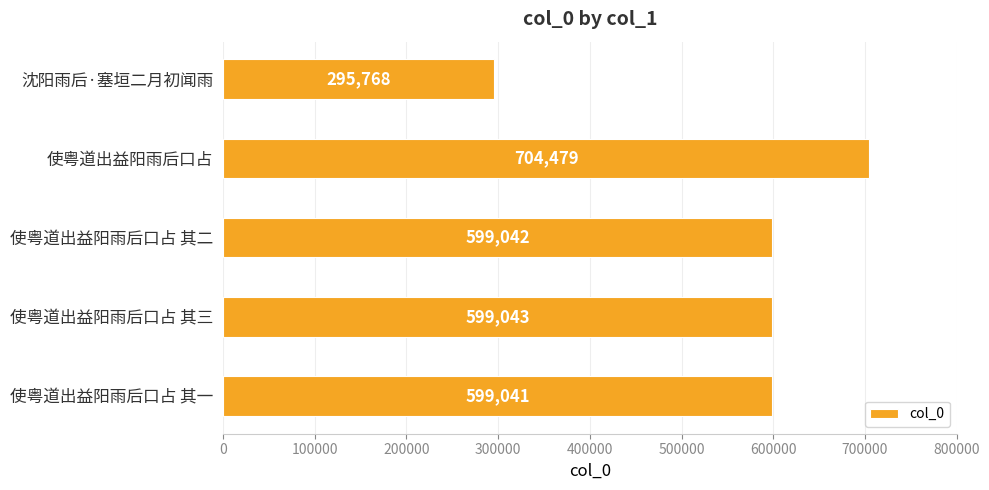

List the labels in order of value, smallest first.

沈阳雨后·塞垣二月初闻雨, 使粤道出益阳雨后口占 其一, 使粤道出益阳雨后口占 其二, 使粤道出益阳雨后口占 其三, 使粤道出益阳雨后口占